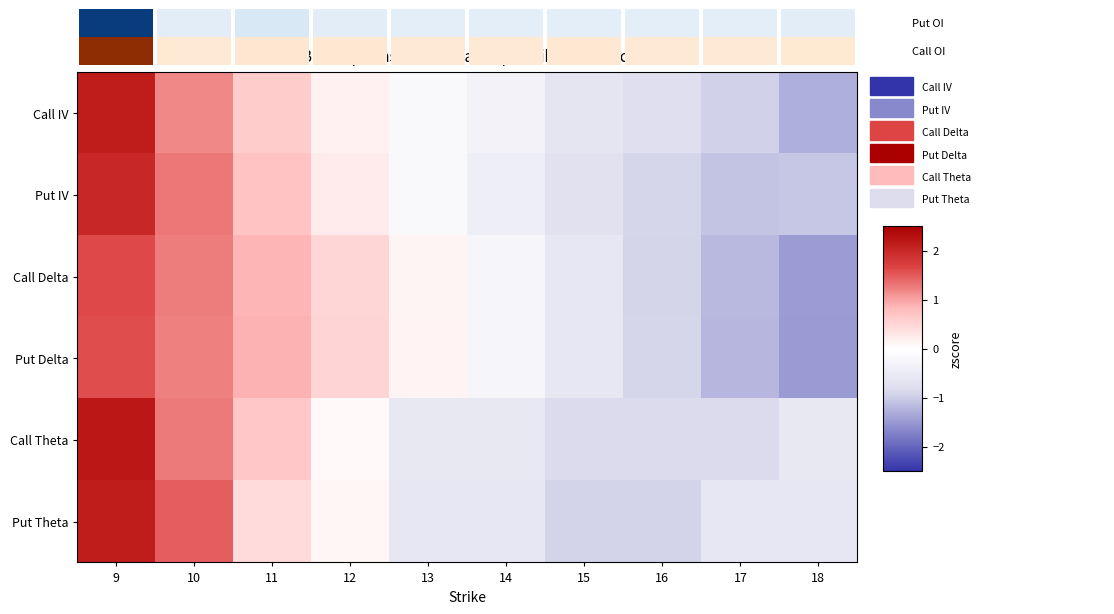

At which label is Put Delta closest to 0?

13